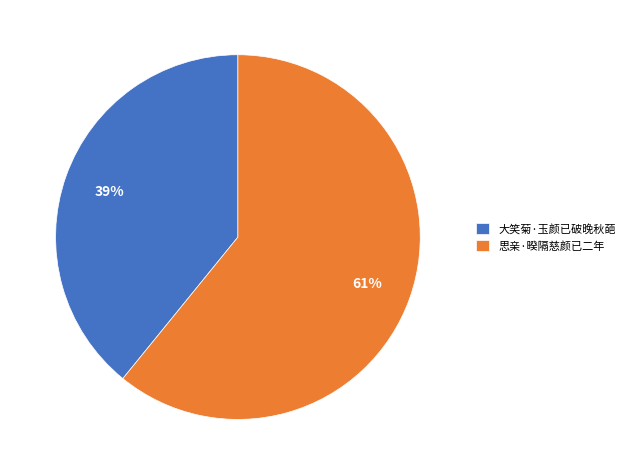

Is the sum of 思亲·暌隔慈颜已二年 and 大笑菊·玉颜已破晚秋葩 greater than half?

Yes